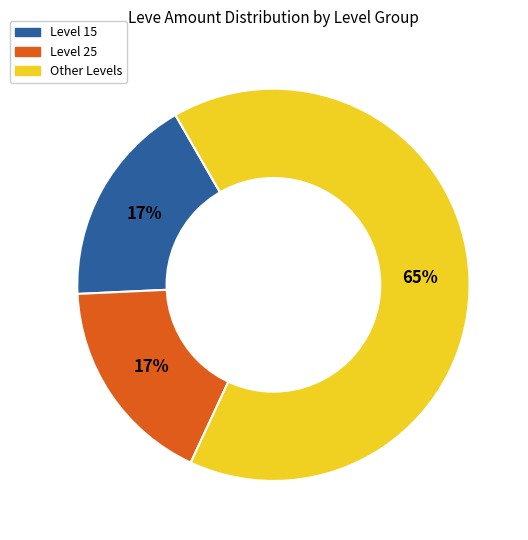

Is there any slice that represents more than half of the pie?

Yes